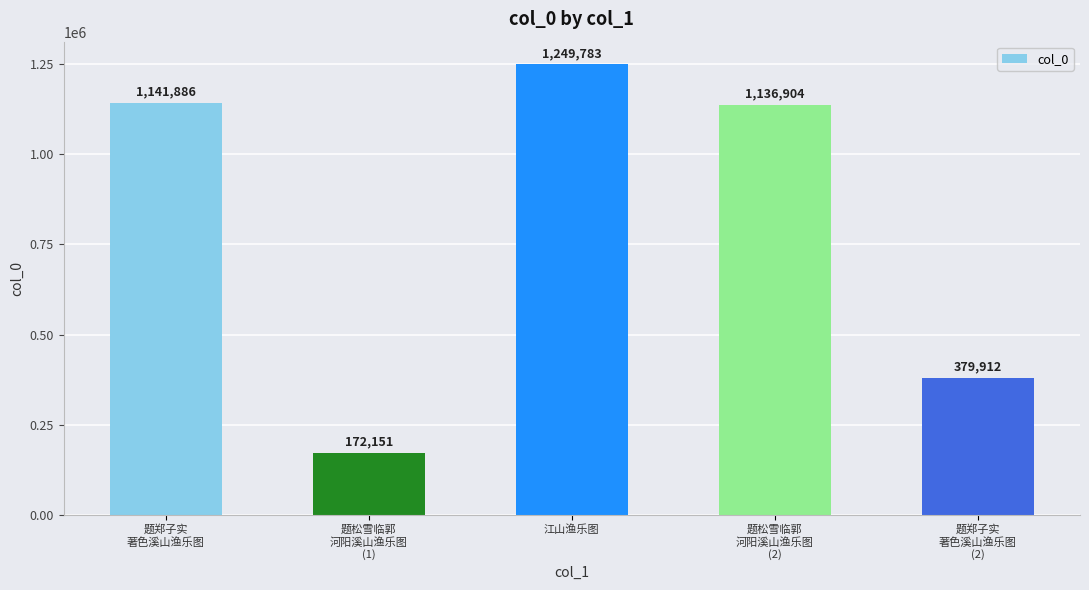

What is the value of the 3rd bar from the left?

1249783